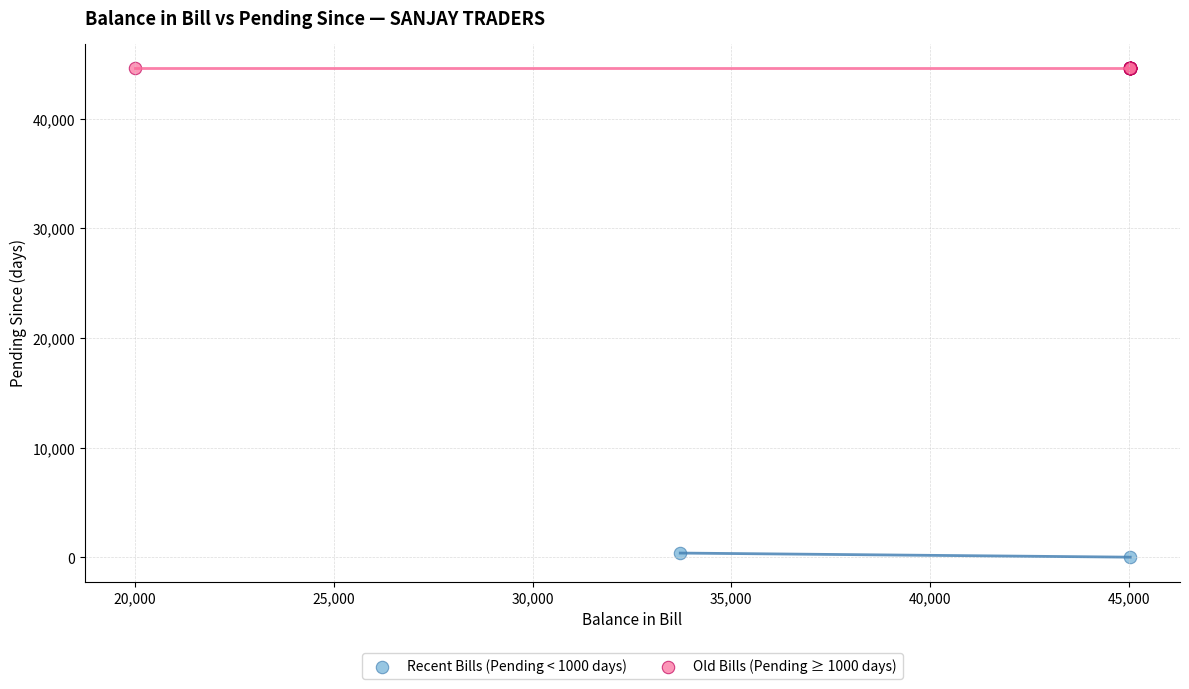

Which series contains the highest Y value?

Old Bills (Pending ≥ 1000 days)